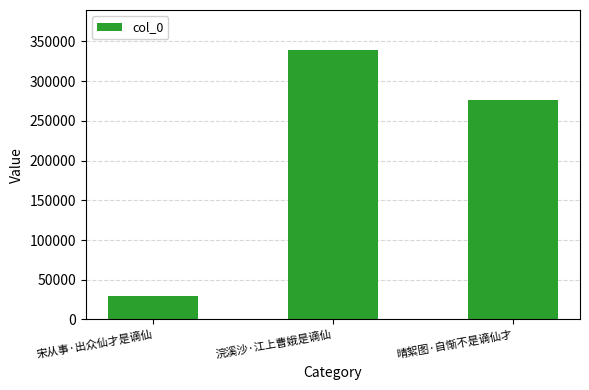

Count the values in the range 29675 to 338758.

3